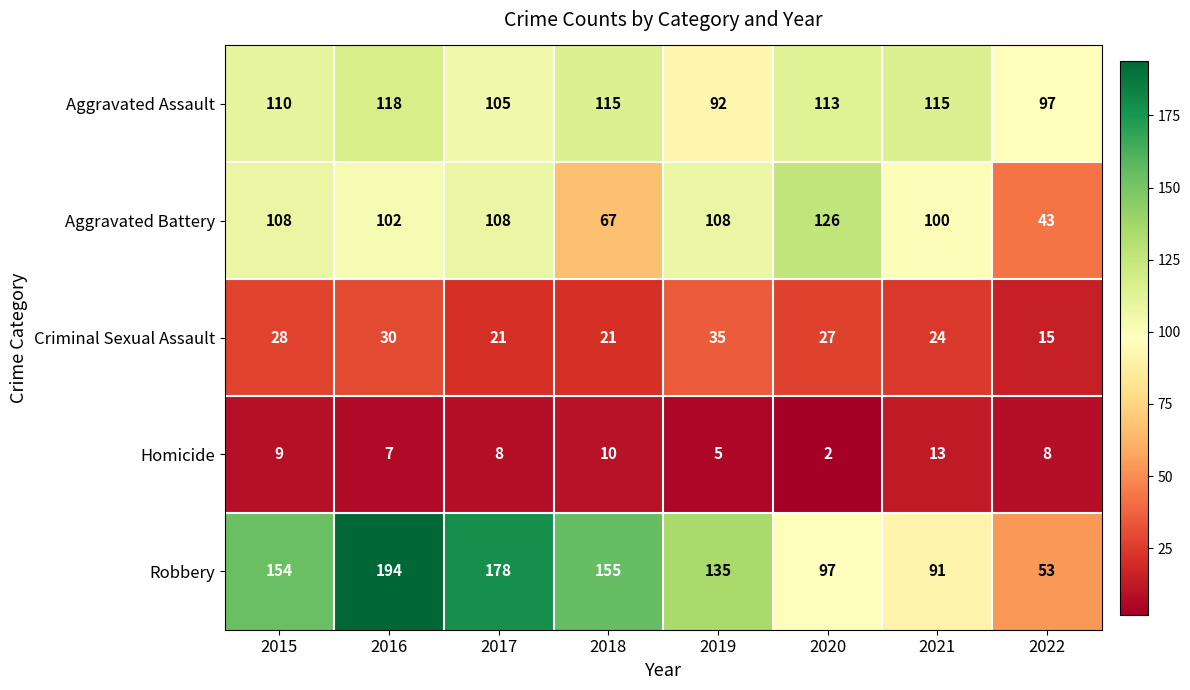

Which series has the widest spread of values?

Robbery